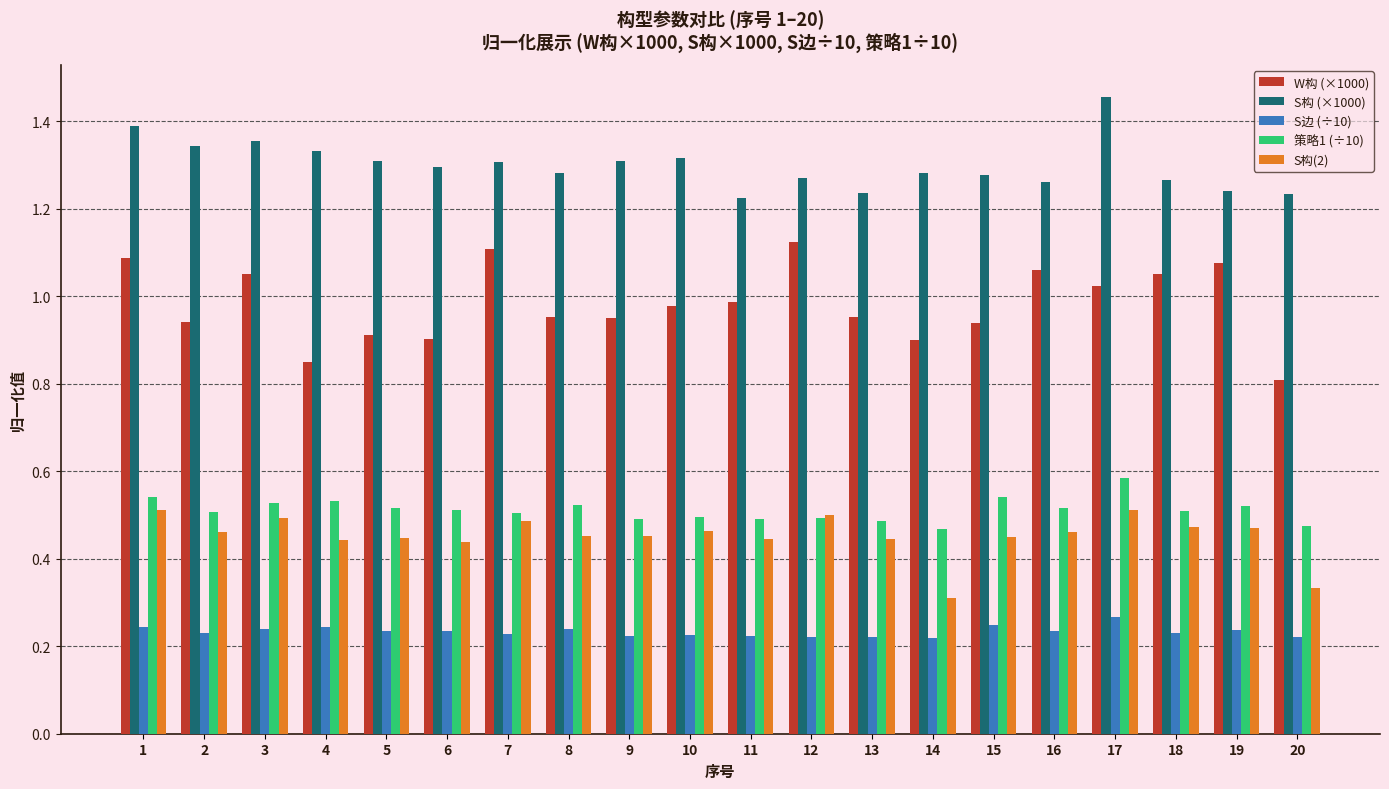

At which category is the sum across all series the highest?

17